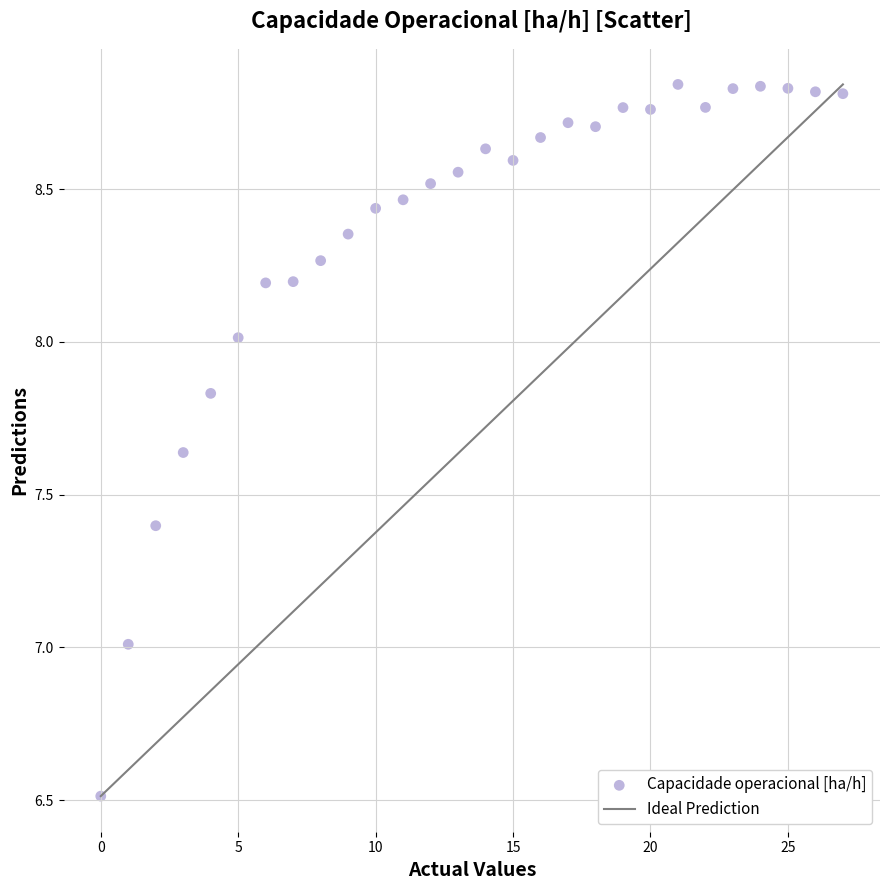

What is the range of Y values (max minus min)?

2.3